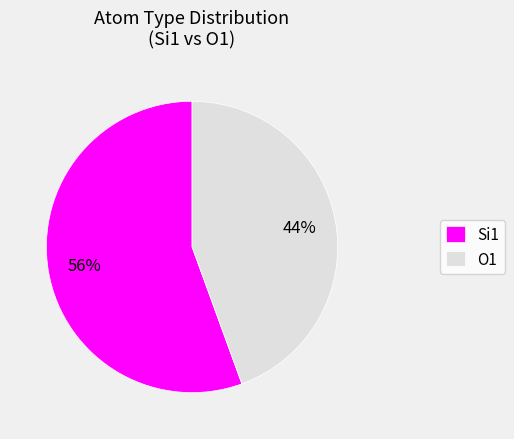

Is the sum of O1 and Si1 greater than half?

Yes